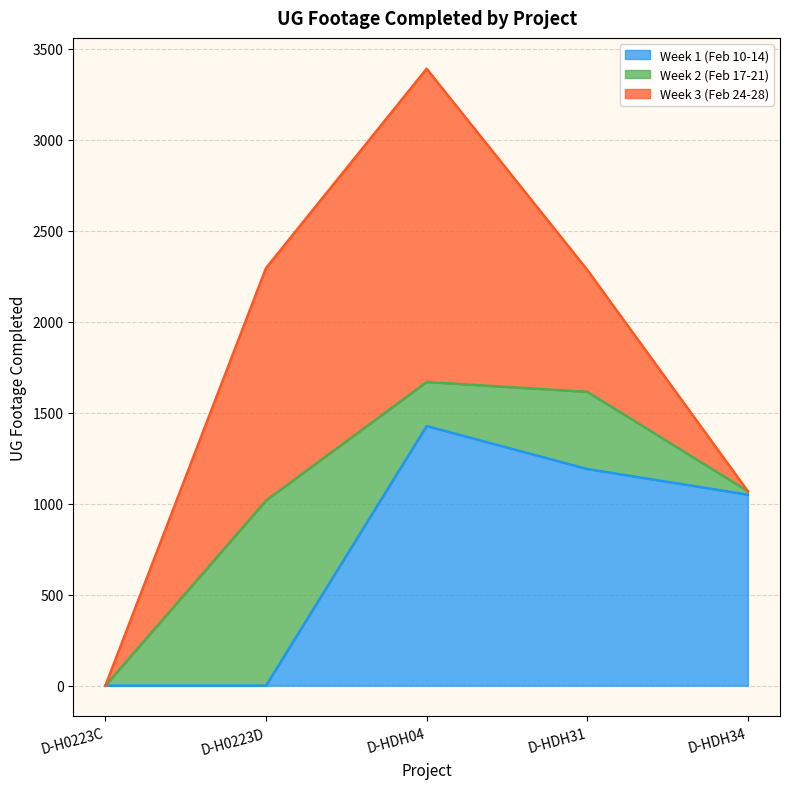

How many values in the Week 1 (Feb 10-14) series exceed 1049?

2